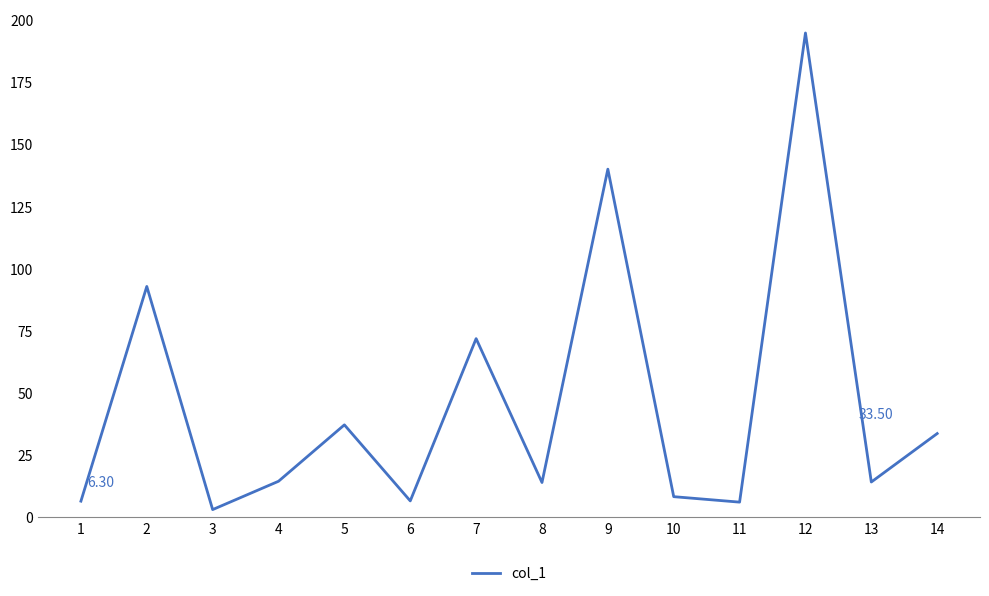

What is the ratio of the value at 2 to the value at 8?

6.7